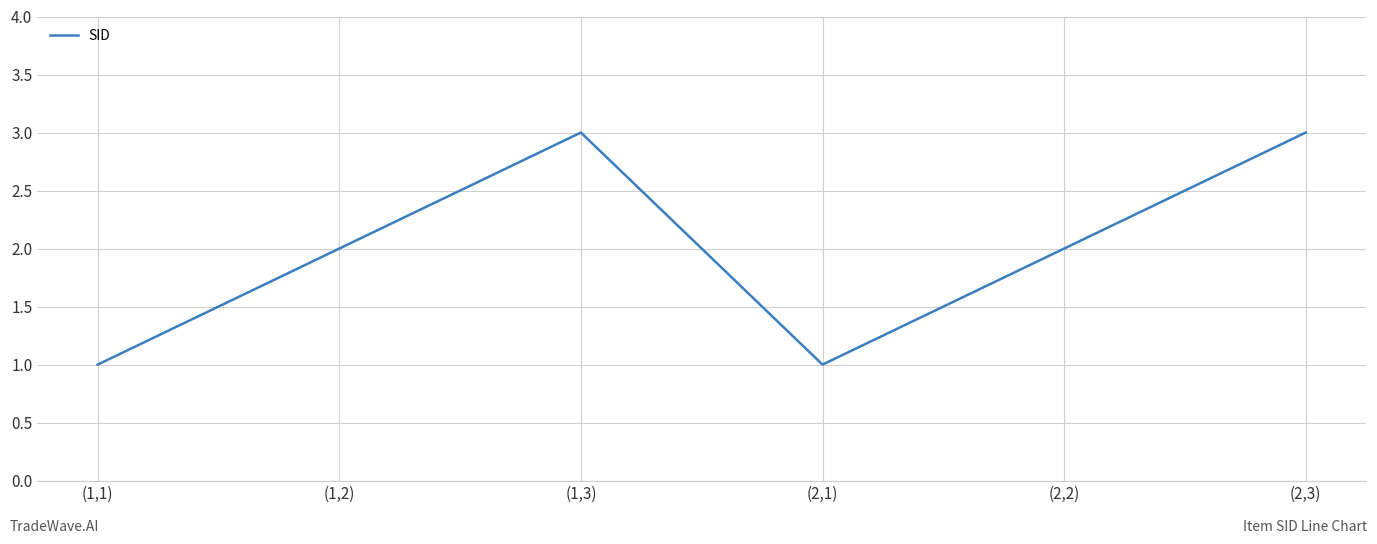

At which category does the data reach its first local peak?

(1,3)